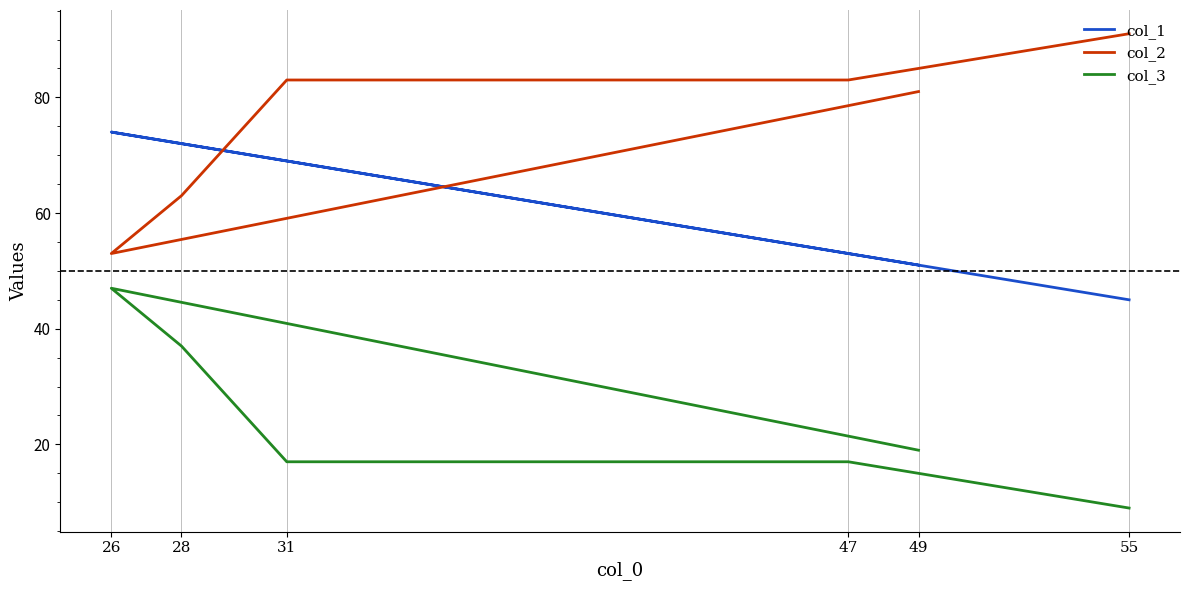

What is the average value of the col_2 series?

76